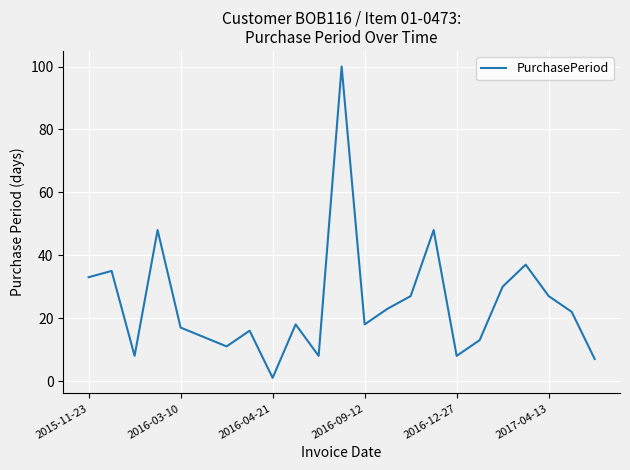

True or false: there are more than 0 points higher than both neighbors.

True